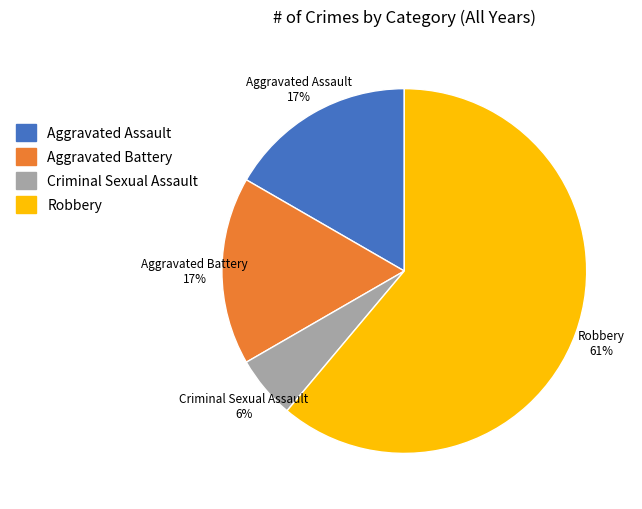

What is the largest slice in the pie chart?

Robbery